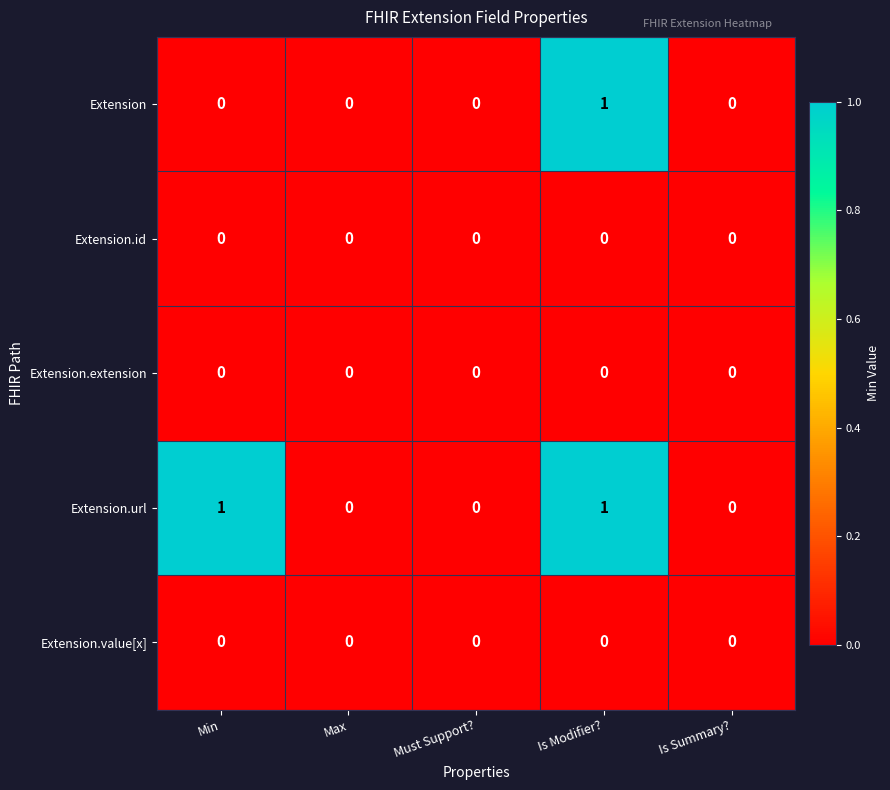

Which series changed the most between Min and Is Modifier??

Extension